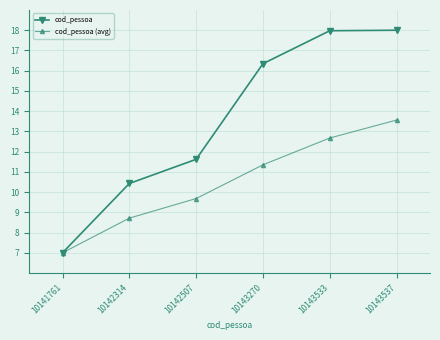

True or false: cod_pessoa has a value of 11.9 at 10141761.

False